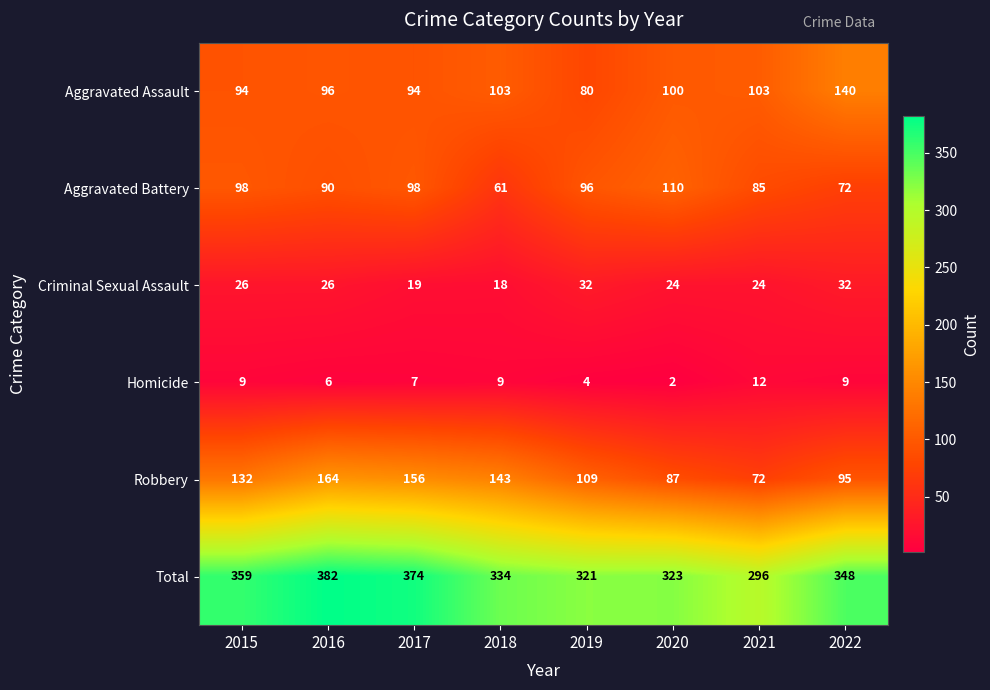

What is the total value across all series at 2017?

748